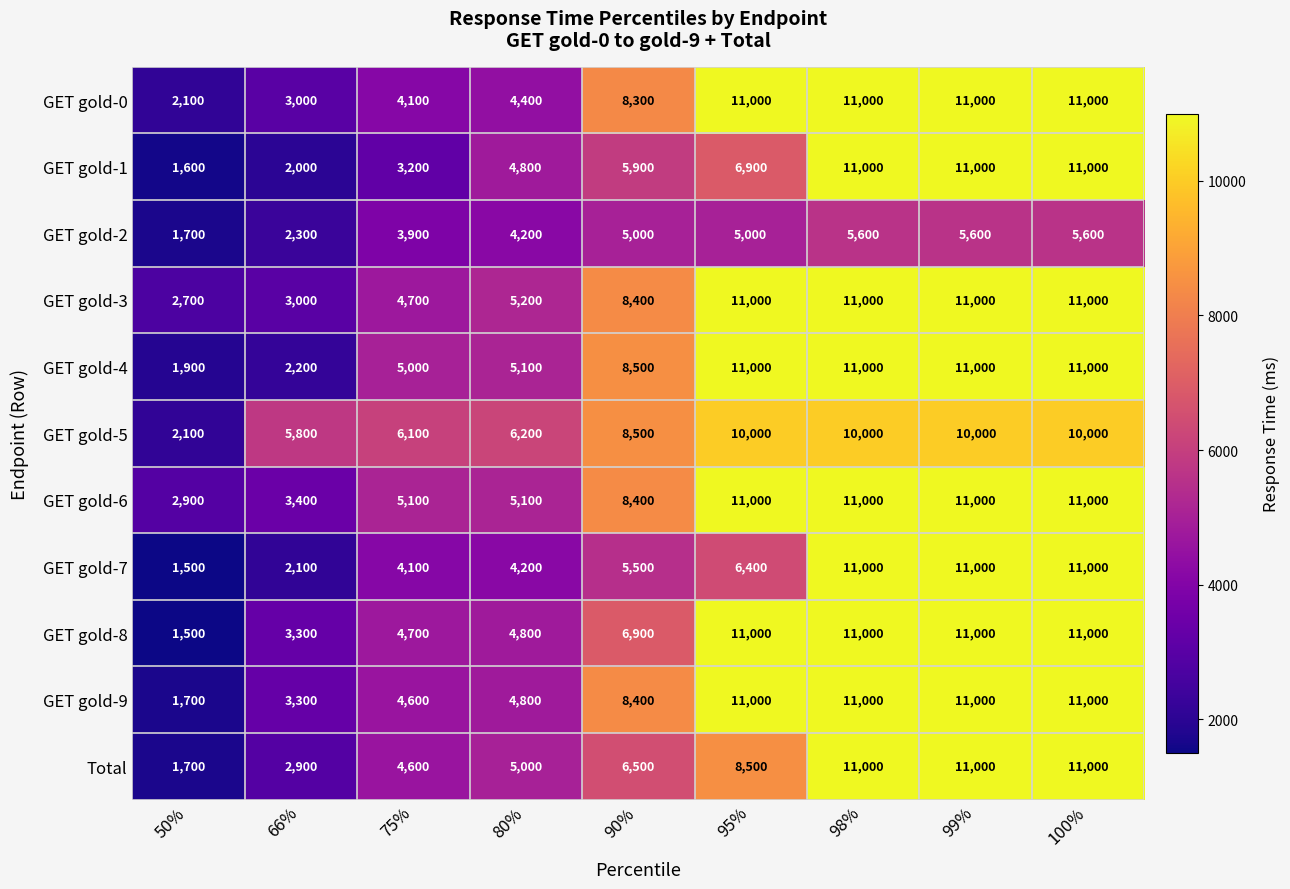

What is the spread (max minus min) of values at 50%?

1400